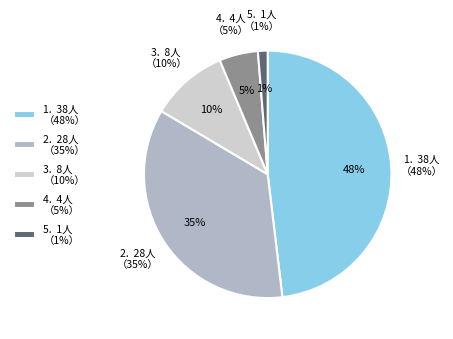

What is the ratio of the value at 4 to the value at 2?

0.1